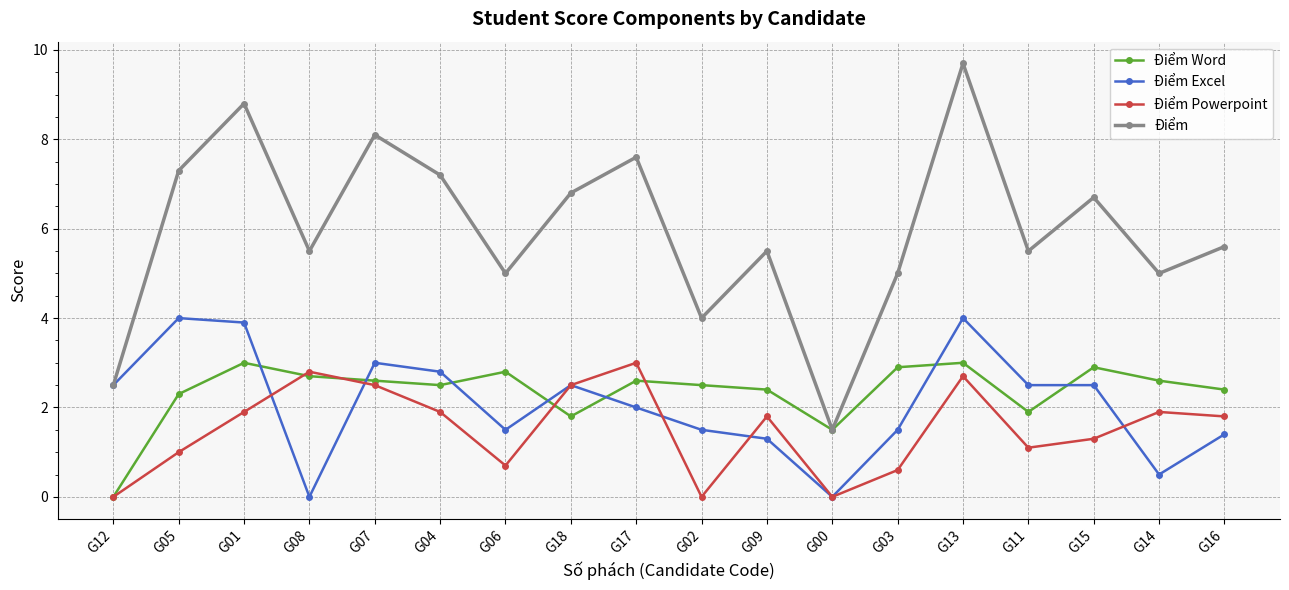

The Điểm Word series shows 3.3 at G11. True or false?

False